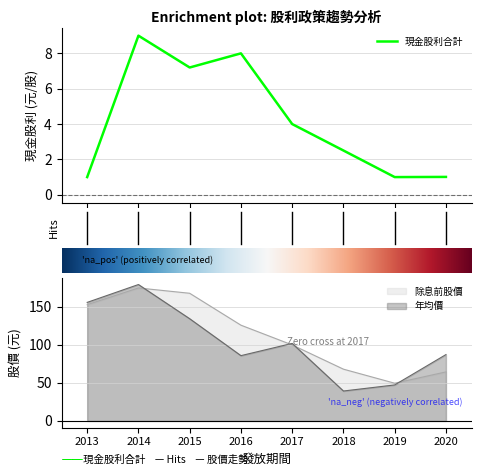

What is the value of the 年均價 point at the 4th from the left?

85.9